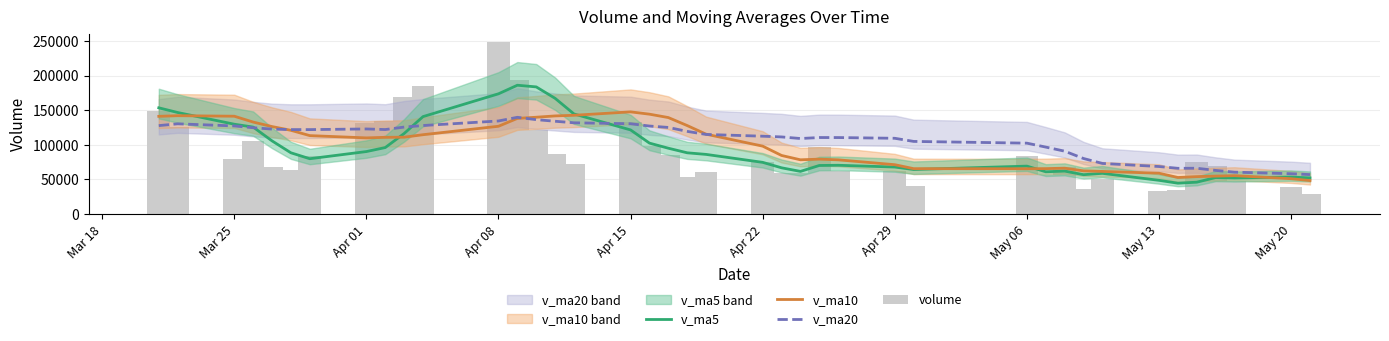

Reading left to right, what are all the values shown in this chart?

v_ma5: 153321.6	146549.2	129628.9	125501.4	105587.1	88354.7	79795.1	90142.4	95919.5	116191.6	140602.2	173562.6	185940.3	183529.9	167029.7	144467.4	121375.2	102331.0	94967.1	88344.9	86032.2	74552.5	66671.9	61486.3	70045.0	70340.4	67768.2	64217.1	69114.6	60927.3	61940.6	56740.8	58695.5	48593.6	44456.7	45906.9	52599.9	51978.4	53291.5	52057.8
v_ma10: 141017.9	141952.2	141188.9	132739.2	126239.1	120838.2	113172.2	109885.6	110710.4	110889.4	114478.4	126678.9	138041.4	139724.7	141610.7	142534.8	147468.9	144135.6	139248.5	127687.3	115249.8	97963.8	84501.4	78226.7	79194.9	78186.3	71160.4	65444.5	65300.4	65486.1	66140.5	62254.5	61456.3	58854.1	52692.0	53923.7	54670.3	55337.0	50942.6	48257.2
v_ma20: 127627.1	130207.6	127151.6	124577.2	122581.4	121869.4	121857.5	122781.4	121933.6	125495.4	127748.1	134315.5	139615.1	136231.9	133924.9	131686.5	130320.5	127010.6	124979.5	119288.3	114864.1	112321.3	111271.4	108975.7	110402.8	110360.5	109314.6	104790.1	102274.5	96586.7	90695.1	80109.2	72978.9	68540.4	65943.5	66055.0	62915.4	60390.7	58121.5	56871.7
volume: 149098.0	126085.4	79456.6	105010.5	68285.0	62936.0	83287.5	131193.2	133895.7	169645.9	184988.7	248089.5	193081.5	121843.6	87145.2	72177.2	132628.2	97860.6	85024.2	54034.1	60613.8	75229.7	58457.6	59096.4	96827.6	62090.5	62369.1	40702.0	83583.6	55891.1	67157.1	36370.0	50475.8	33074.2	35206.4	74408.0	69835.3	47368.2	39639.8	29037.6